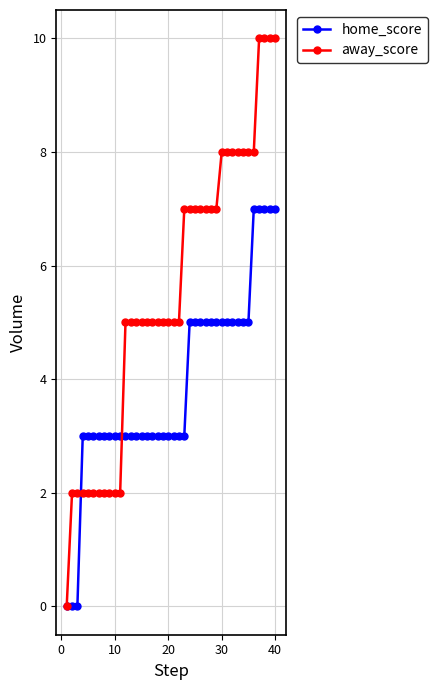

What is the greatest value displayed?

10